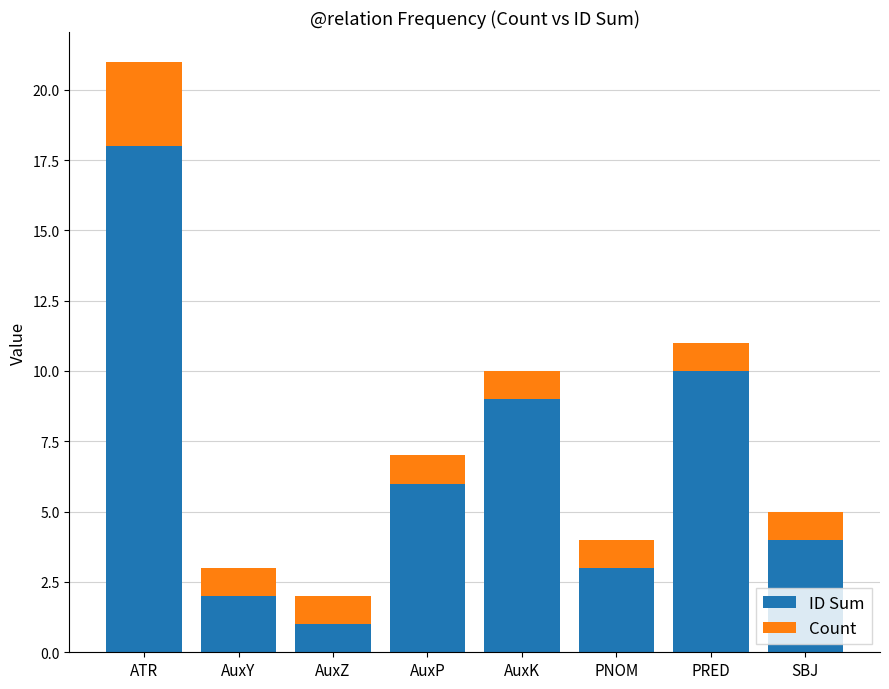

At which label does ID Sum reach its peak?

ATR